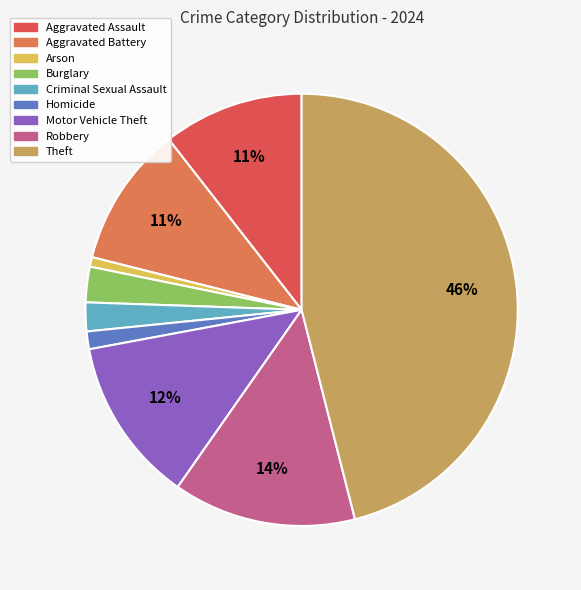

How many segments does this pie chart have?

9